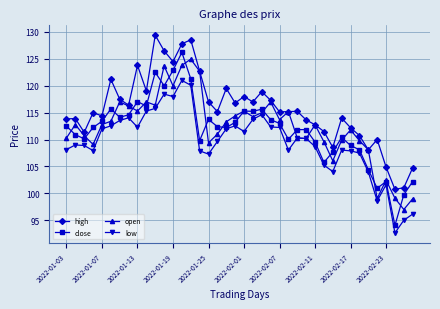

True or false: close and high intersect in this chart.

False